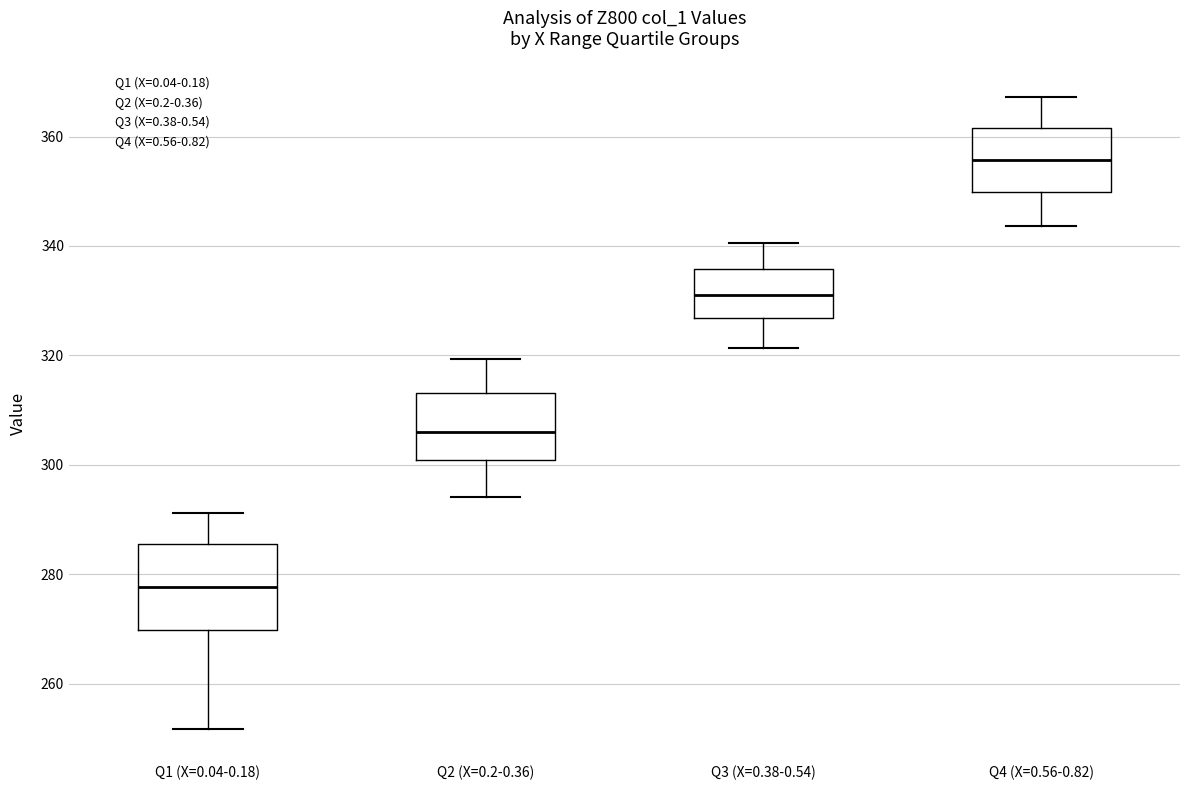

Comparing the boxes themselves (not the whiskers), which one is the tallest?

Q1 (X=0.04-0.18)